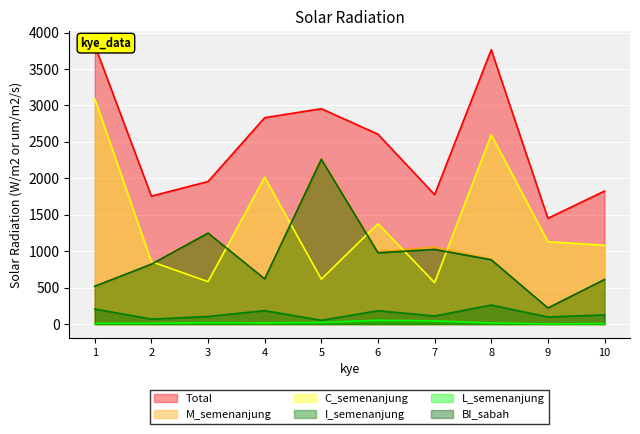

At which category does M_semenanjung reach its first local peak?

3